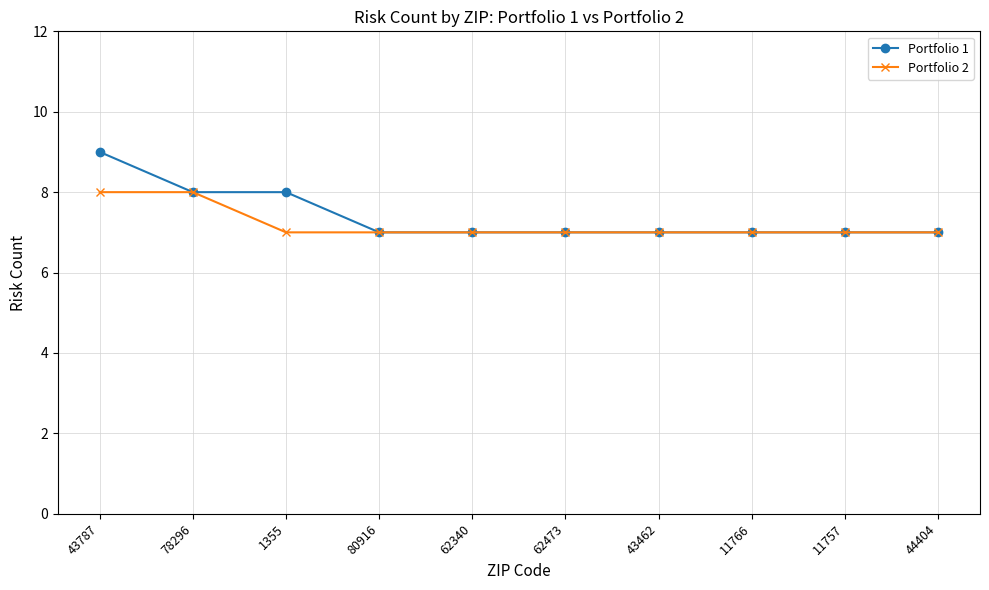

How many lines are shown in the chart?

2